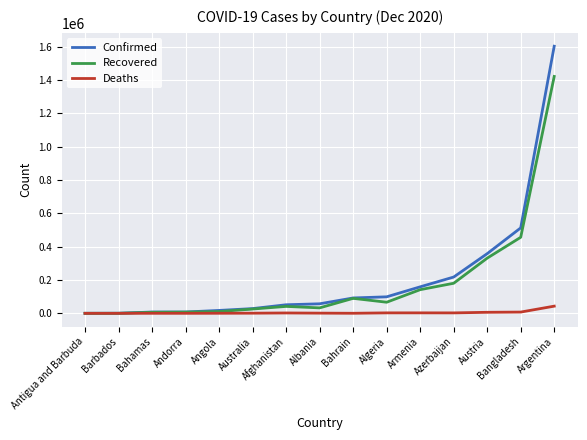

Which category has the highest value in the Deaths series?

Argentina